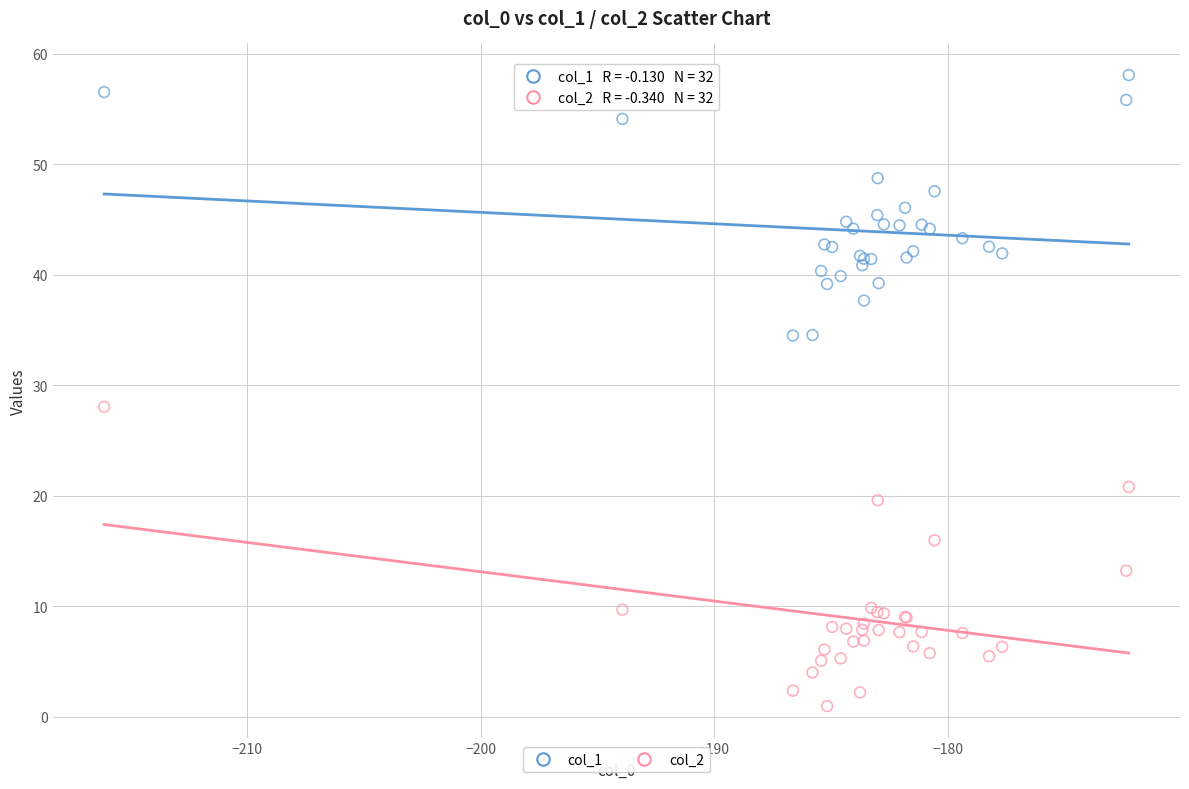

Which series reaches the minimum Y coordinate?

col_2